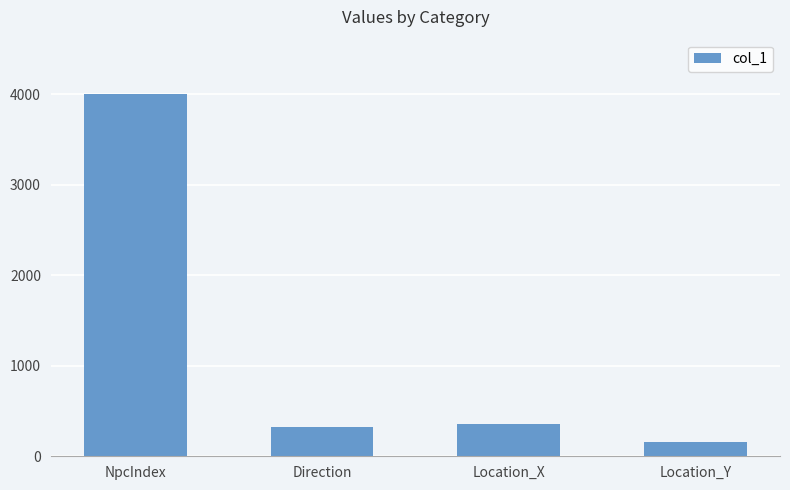

What value does the data have at Location_X?

358.0